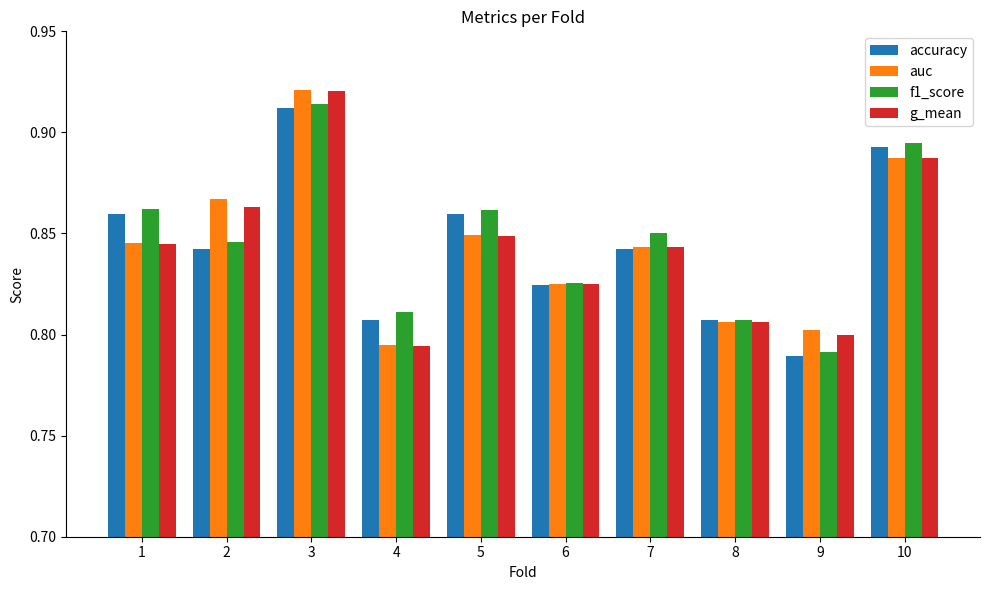

Is the value of auc at 4 greater than the value of accuracy at 5?

No